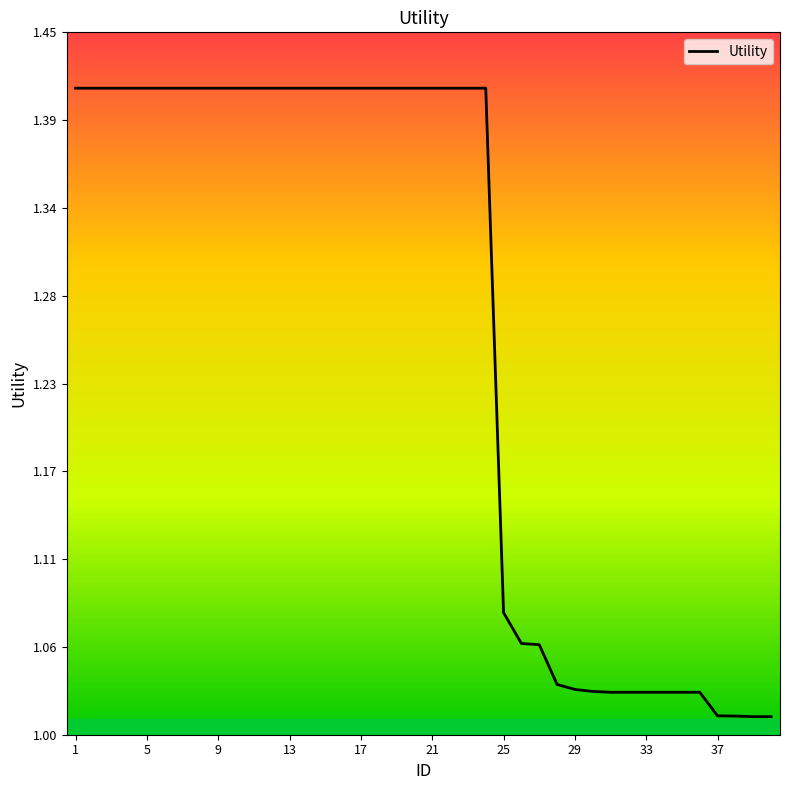

True or false: the data has more than 2 interior local peaks.

False